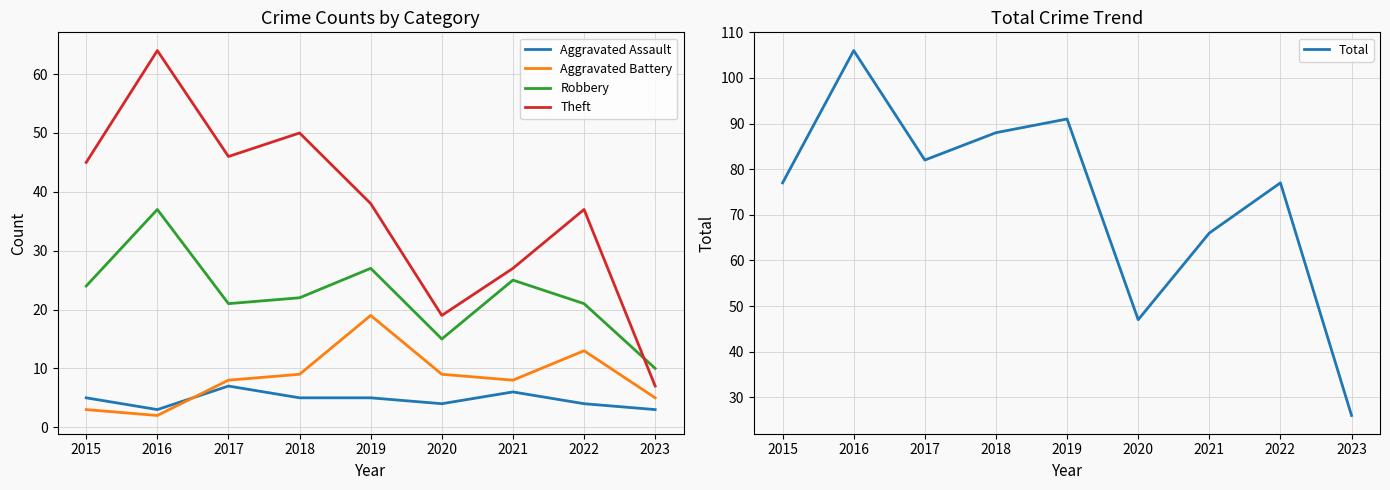

In Robbery, how many points are lower than both neighbors (excluding endpoints)?

2